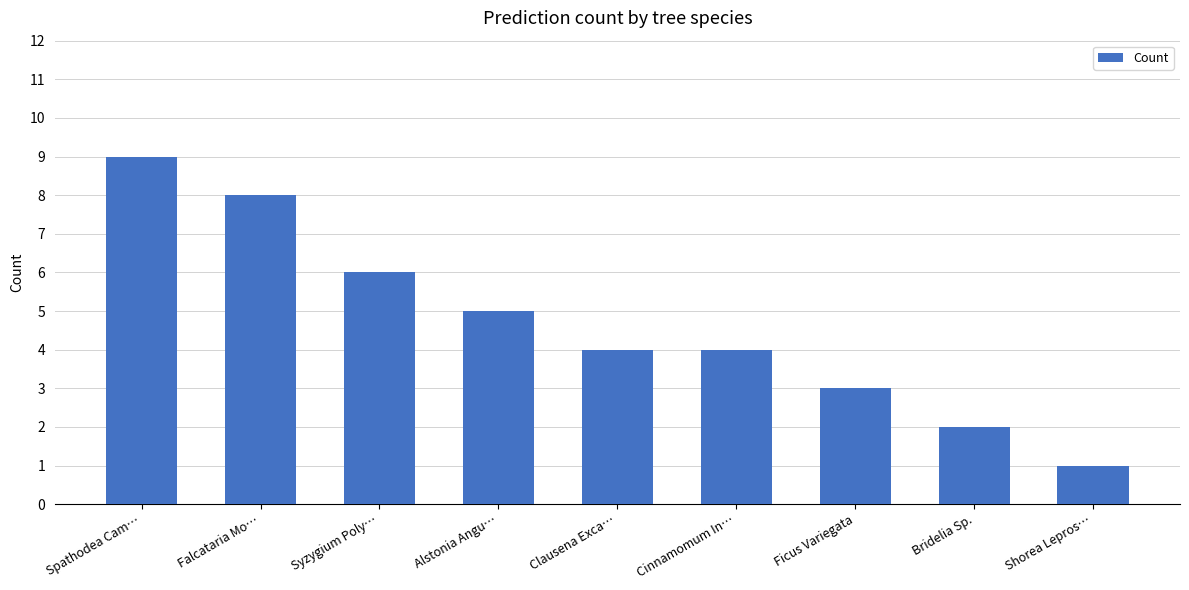

Which label corresponds to the largest value in the chart?

Spathodea Cam…